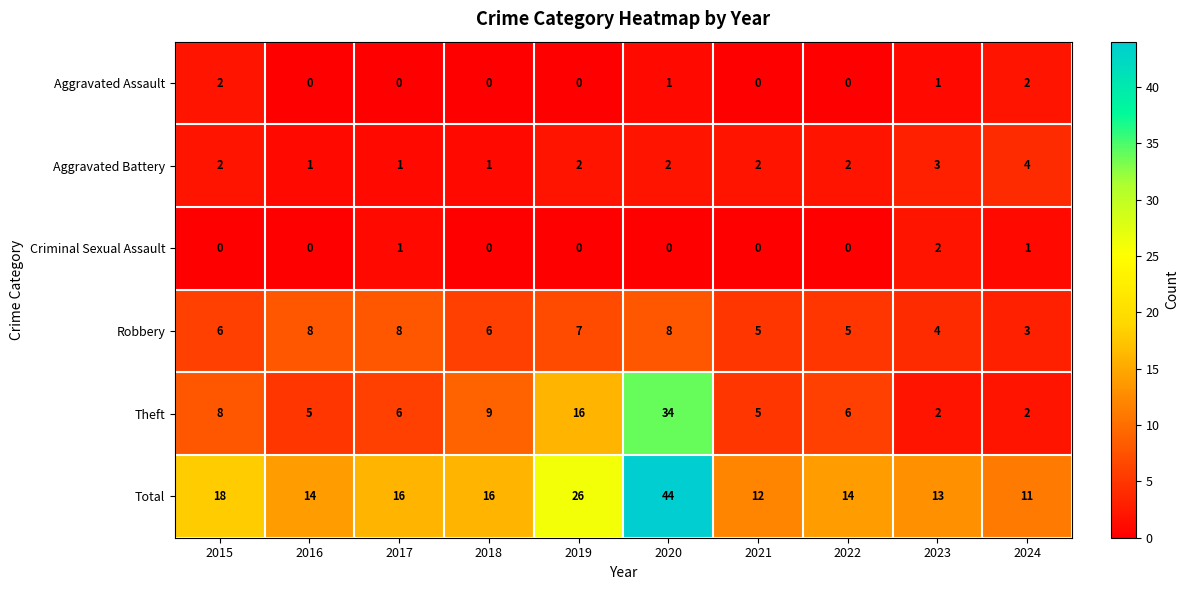

What is the average value of the Total series?

18